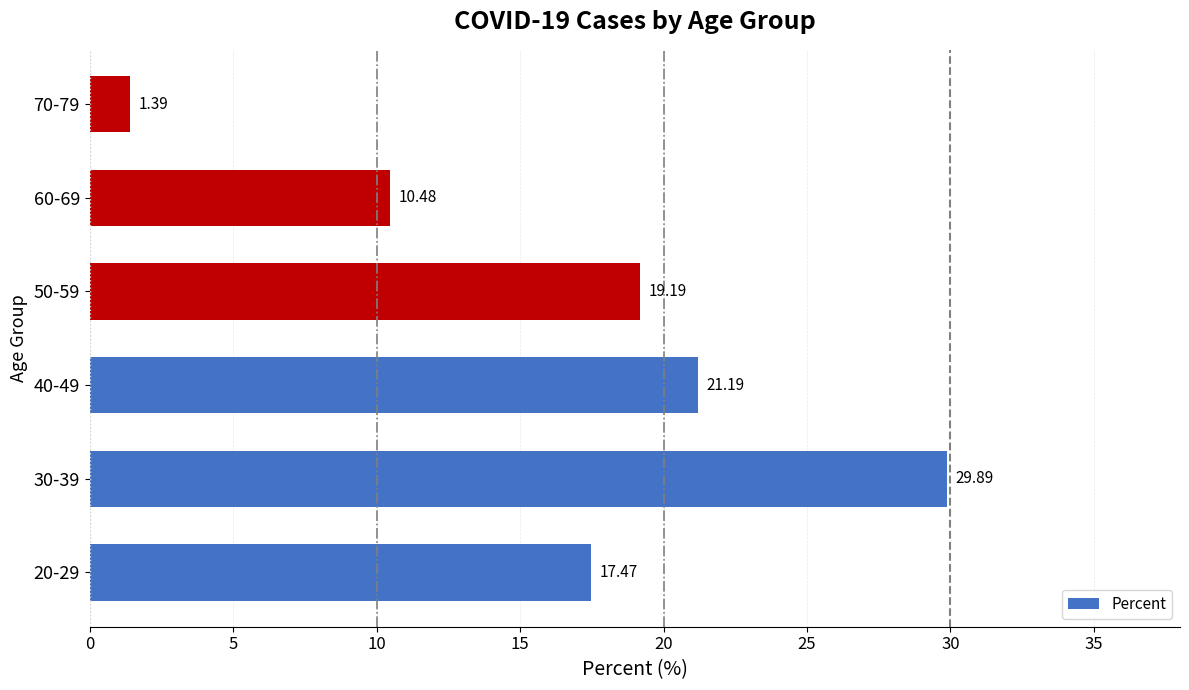

List the labels in order of value, smallest first.

70-79, 60-69, 20-29, 50-59, 40-49, 30-39